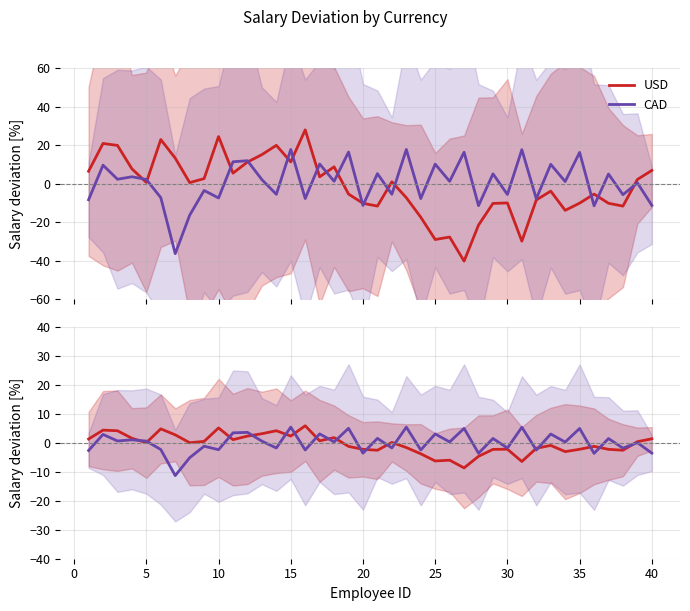

How many lines are shown in the chart?

2